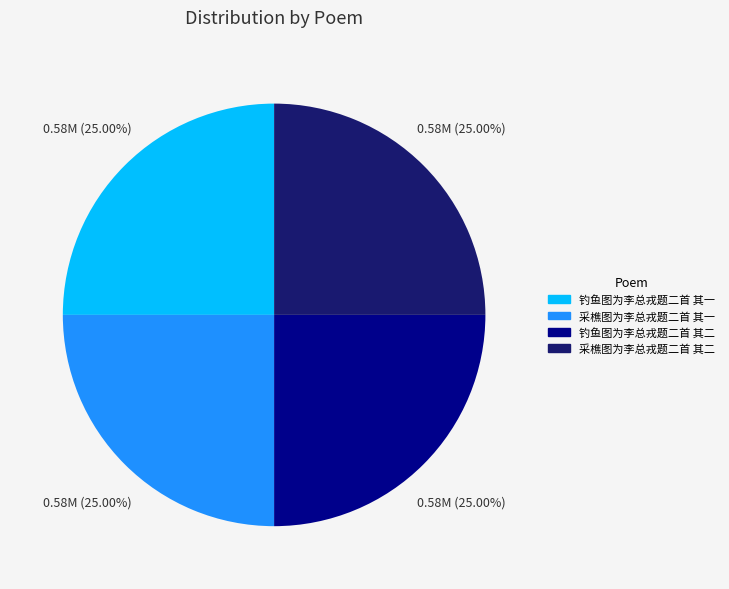

Does any single category account for the majority?

No